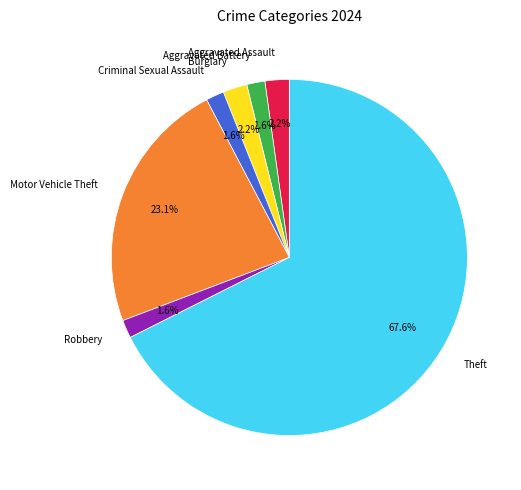

To the nearest percent, what percentage of the pie is Robbery?

2%